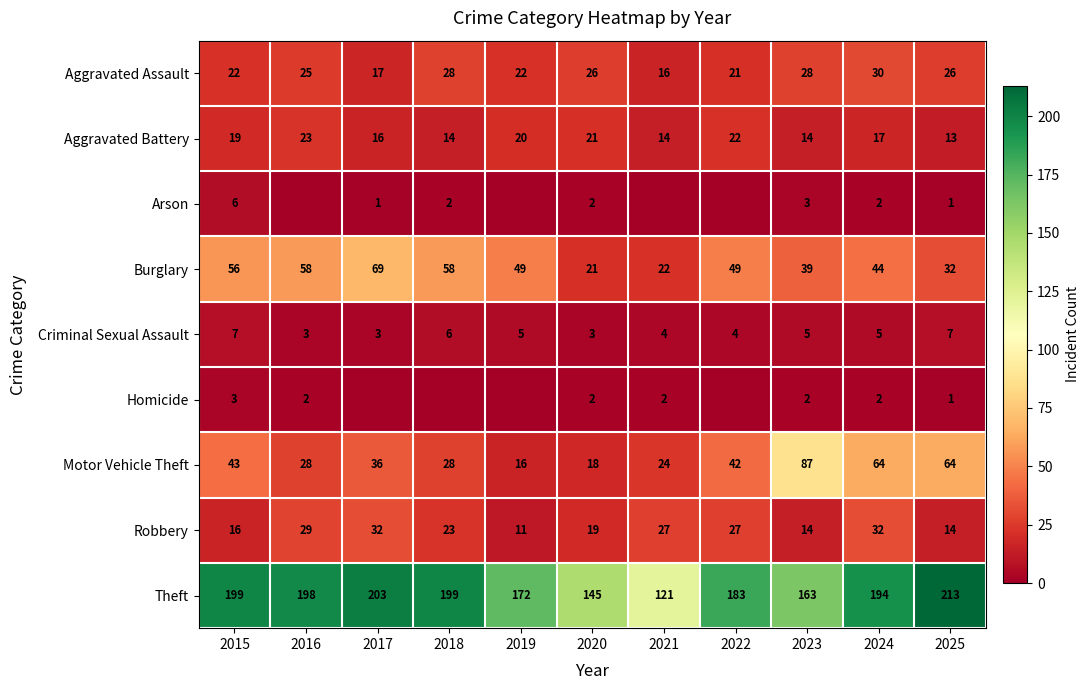

Which has a higher value, 2018 or 2024?

2024